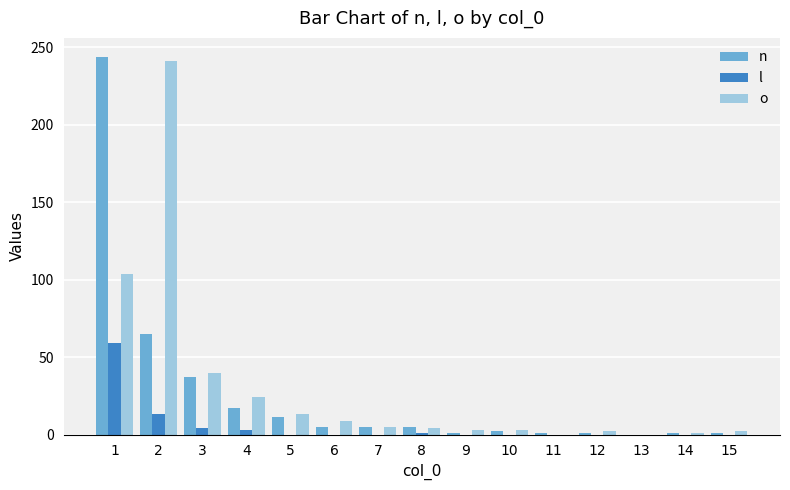

How many groups of bars are there?

15